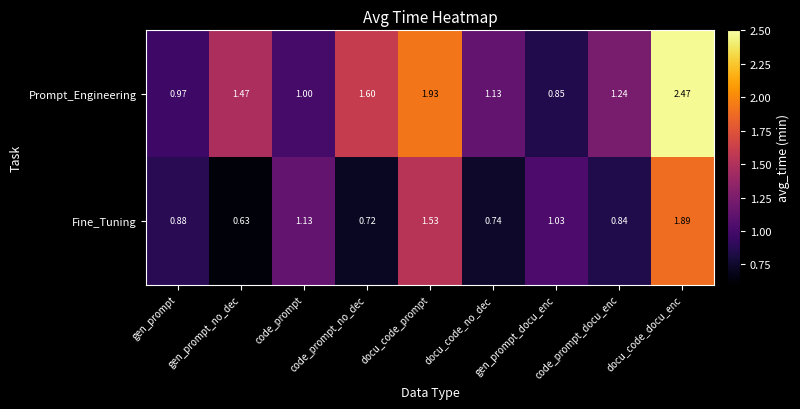

List the series in order of their peak value, highest first.

Prompt_Engineering, Fine_Tuning